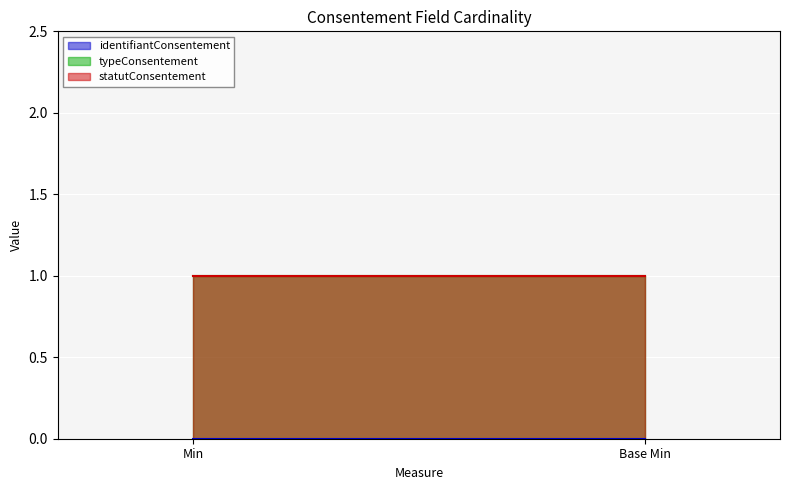

At which label is typeConsentement closest to 1?

Min